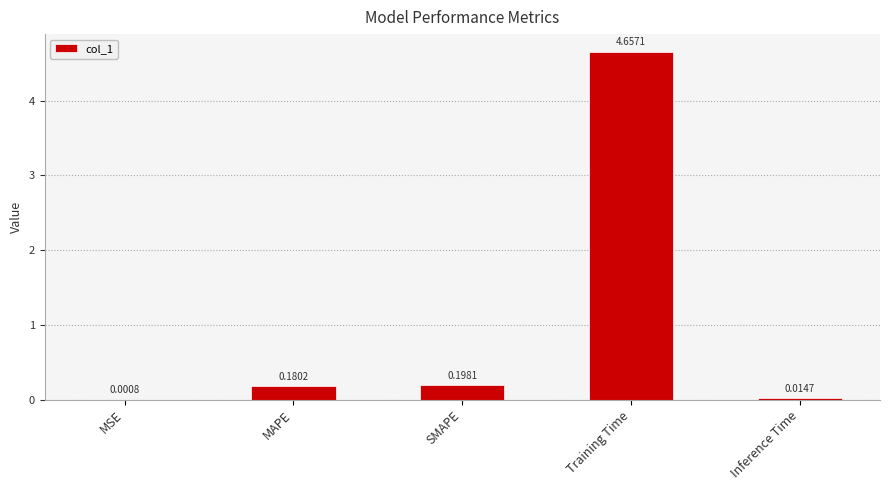

Which label corresponds to the largest value in the chart?

Training Time